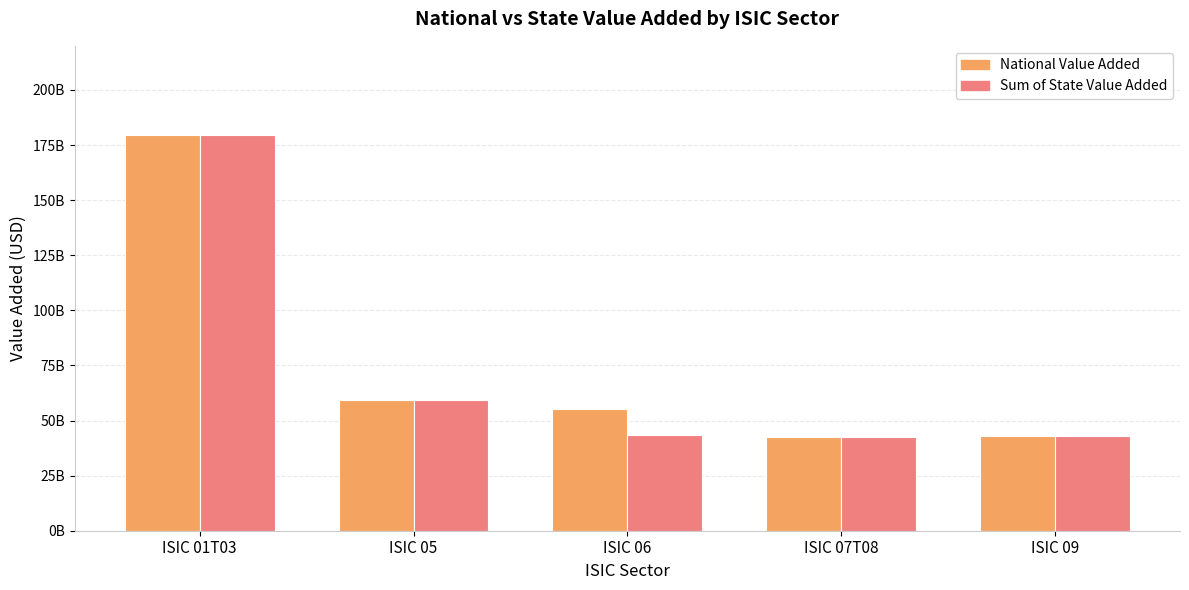

At how many categories does at least one series exceed 55043251640?

2